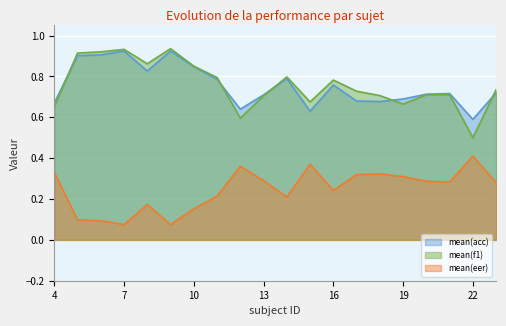

Does the chart display data point markers on the line(s)?

No